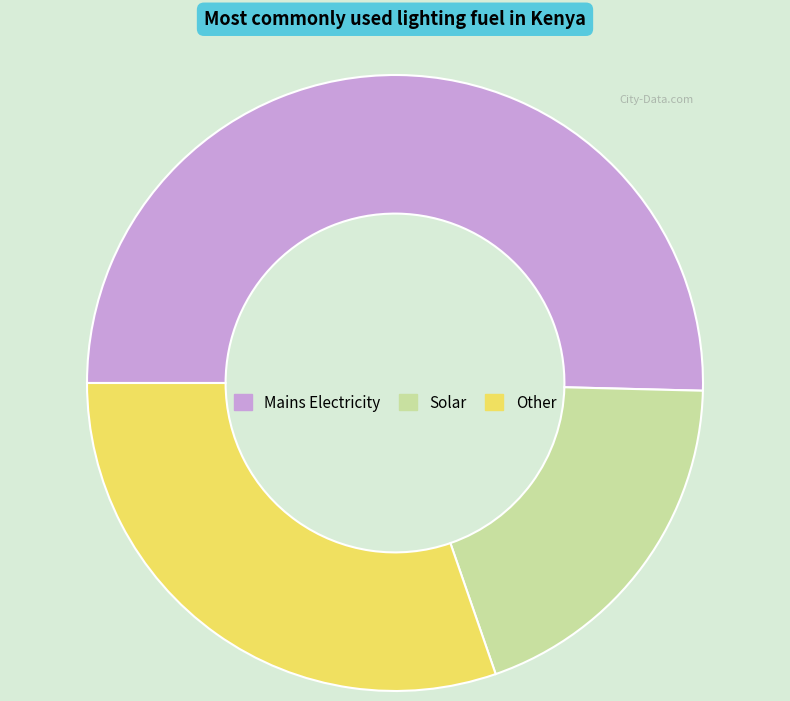

Is it true that Mains Electricity is 36% of the pie?

False